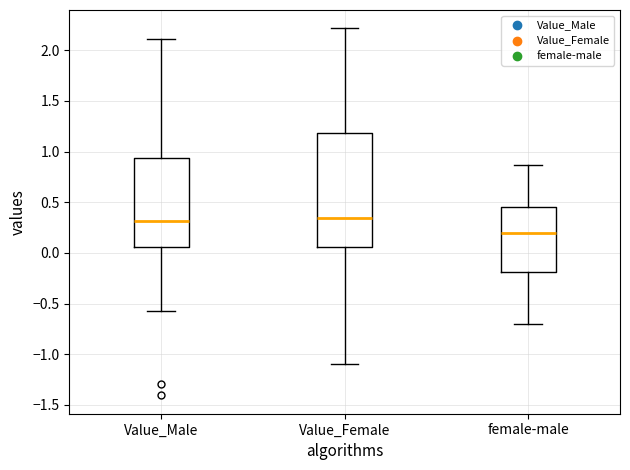

Reading left to right, transcribe this box plot: for each box, give where its median line is, the range the box spans, and where its two whiskers end, as read against the y-axis. The values are not printed on the chart, so give them approximately, as read against the axis.

Value_Male: median 0.30, box 0.05 to 0.95, whiskers -0.60 to 2.10
Value_Female: median 0.35, box 0.05 to 1.20, whiskers -1.10 to 2.20
female-male: median 0.20, box -0.20 to 0.45, whiskers -0.70 to 0.85